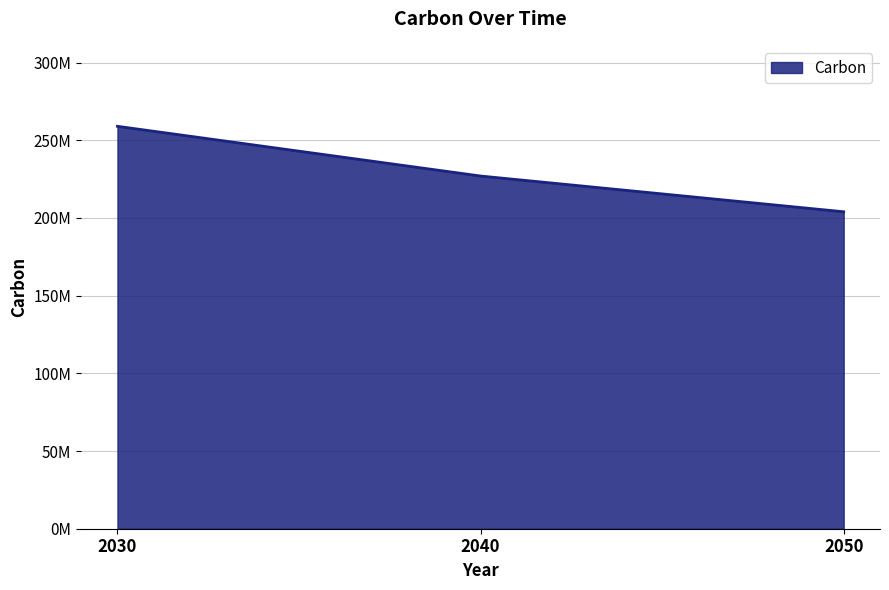

True or false: the data shows 259000000 at 2030.

True